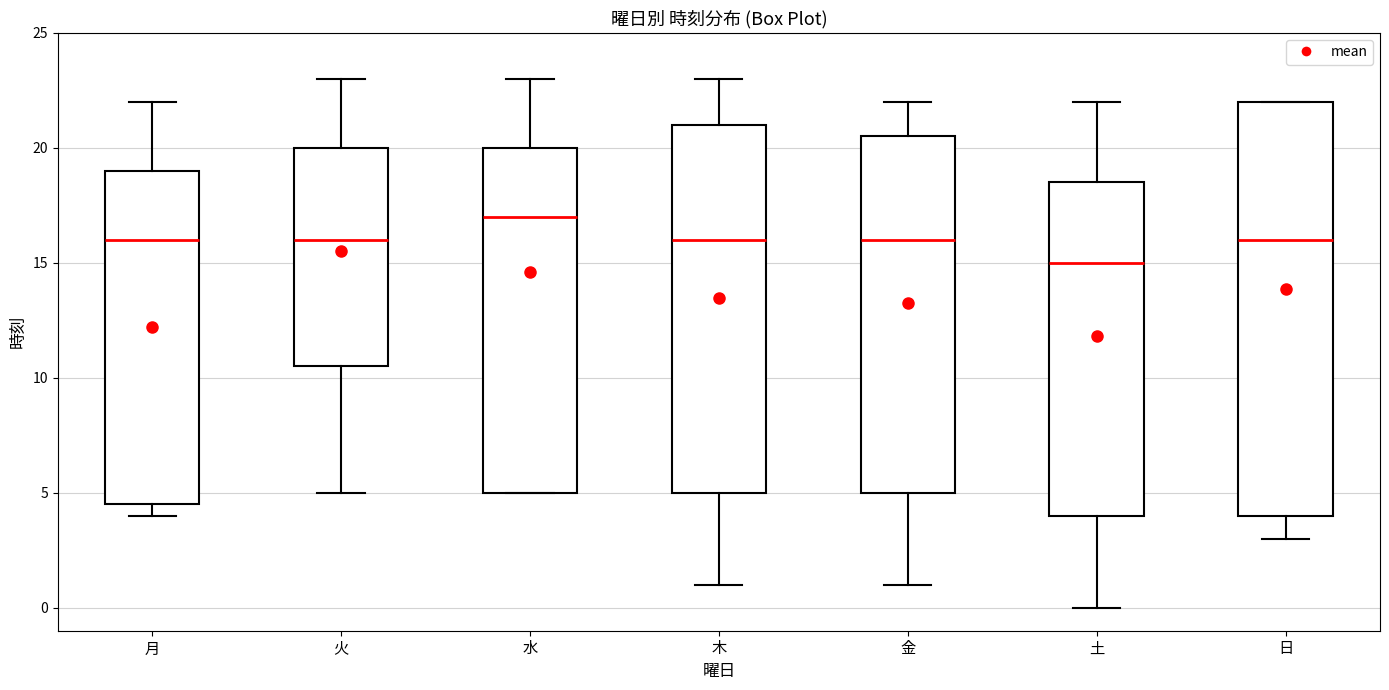

Reading left to right, read every box against the y-axis: the position of its median line, the range the box covers, and the ends of its whiskers. The values are not printed on the chart, so give them approximately, as read against the axis.

月: median 16.0, box 4.5 to 19.0, whiskers 4.0 to 22.0
火: median 16.0, box 10.5 to 20.0, whiskers 5.0 to 23.0
水: median 17.0, box 5.0 to 20.0, whiskers 5.0 to 23.0
木: median 16.0, box 5.0 to 21.0, whiskers 1.0 to 23.0
金: median 16.0, box 5.0 to 20.5, whiskers 1.0 to 22.0
土: median 15.0, box 4.0 to 18.5, whiskers 0.0 to 22.0
日: median 16.0, box 4.0 to 22.0, whiskers 3.0 to 22.0